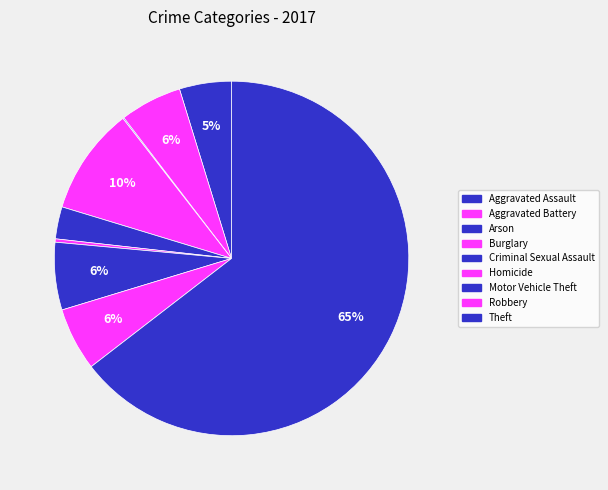

Which category has the smallest portion of the pie?

Arson